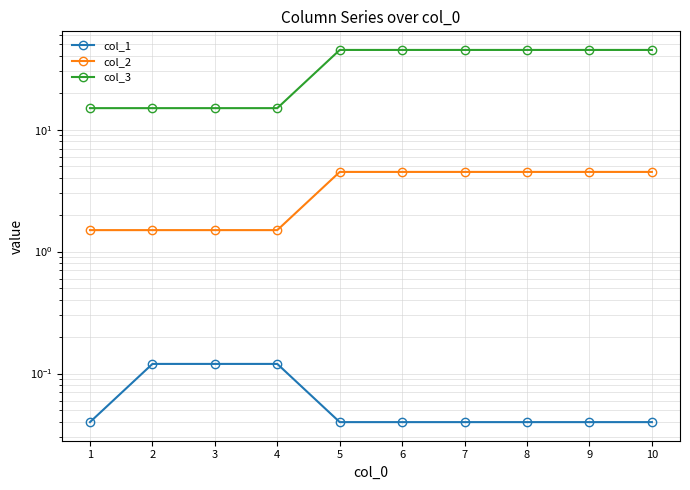

What is the value of the col_2 point at the 1st from the left?

1.5